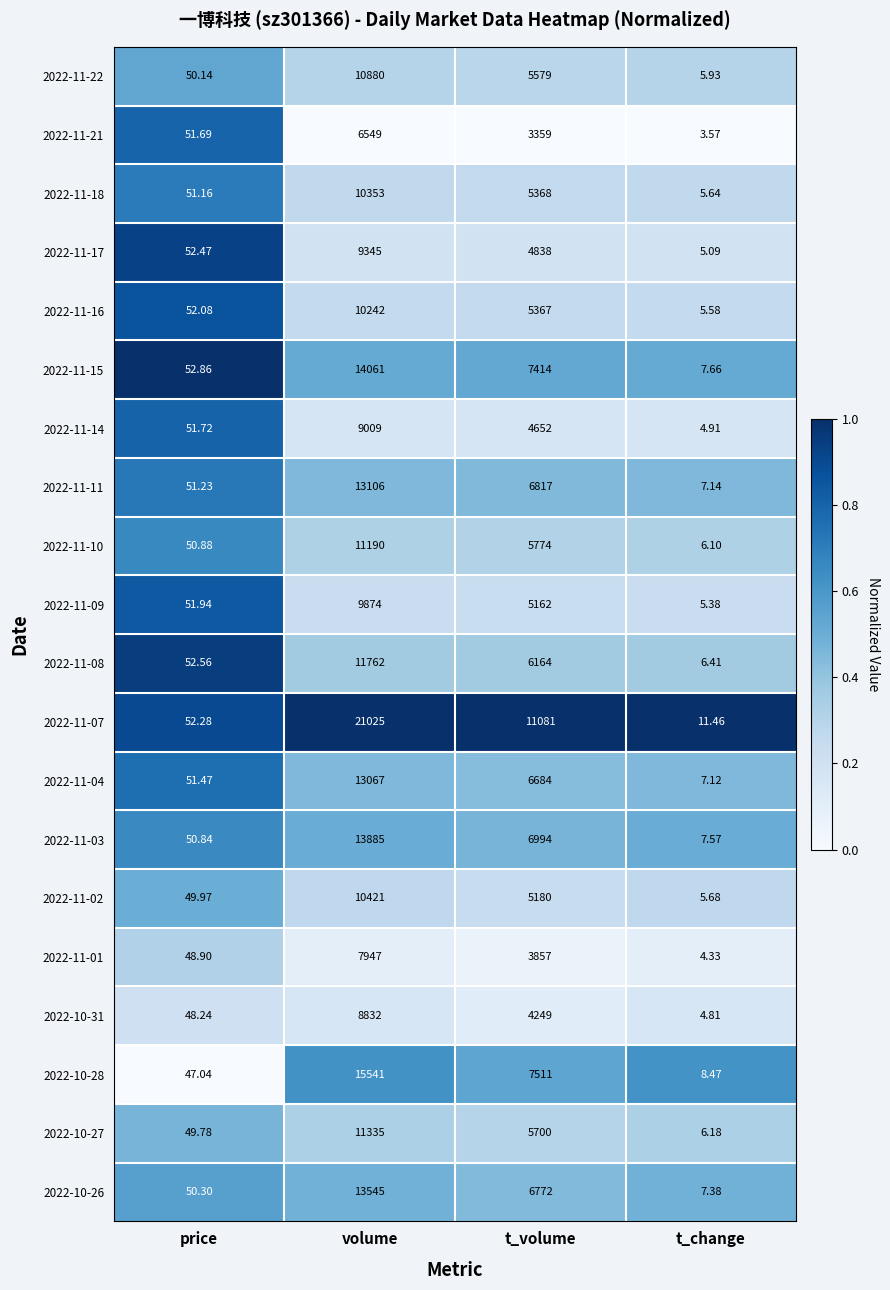

Which category has the highest value in the 2022-10-27 series?

volume